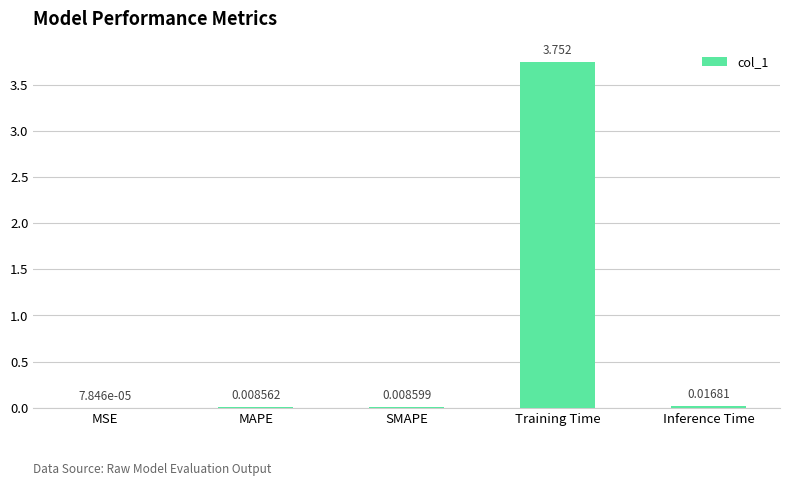

Are the bars horizontal?

No